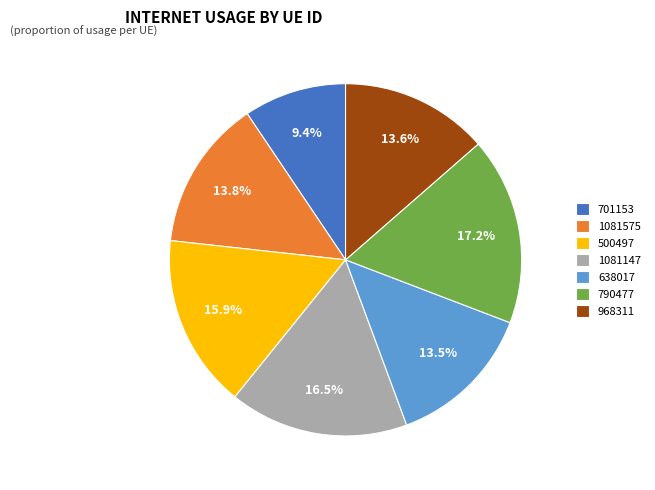

Count the number of slices in the pie.

7